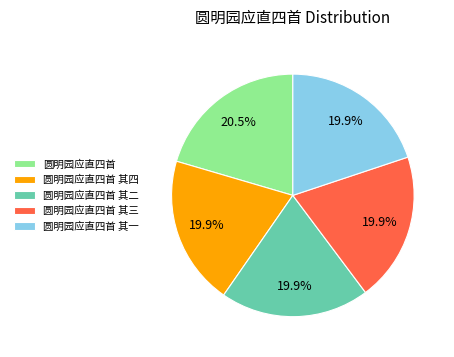

Is there any slice that represents more than half of the pie?

No